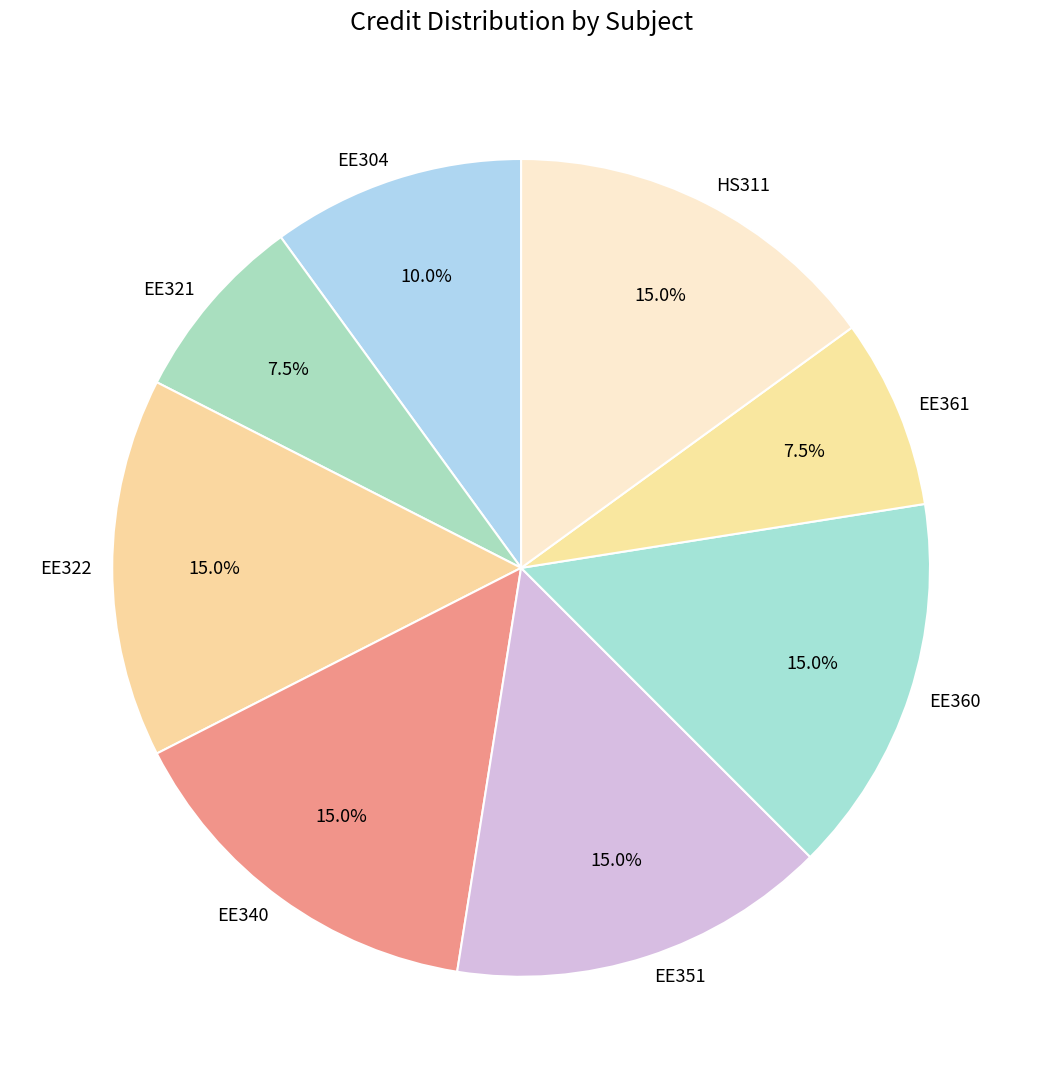

Count the number of slices in the pie.

8